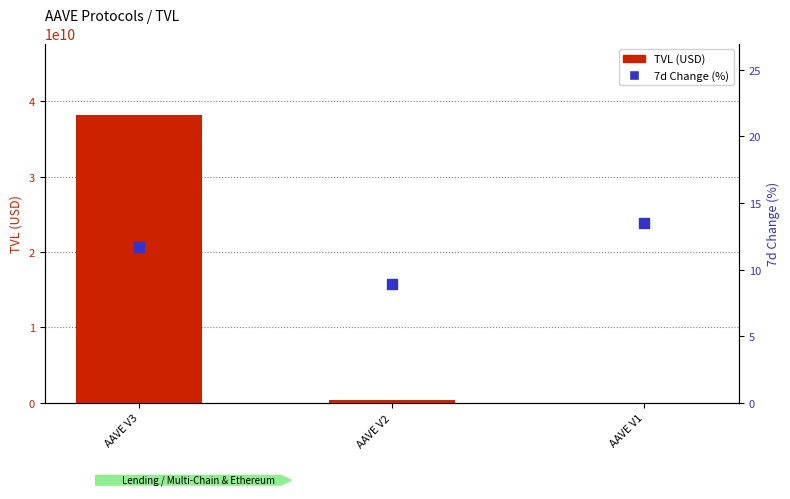

Is the value of TVL (USD) at AAVE V1 greater than the value of 7d Change (%) at AAVE V3?

Yes